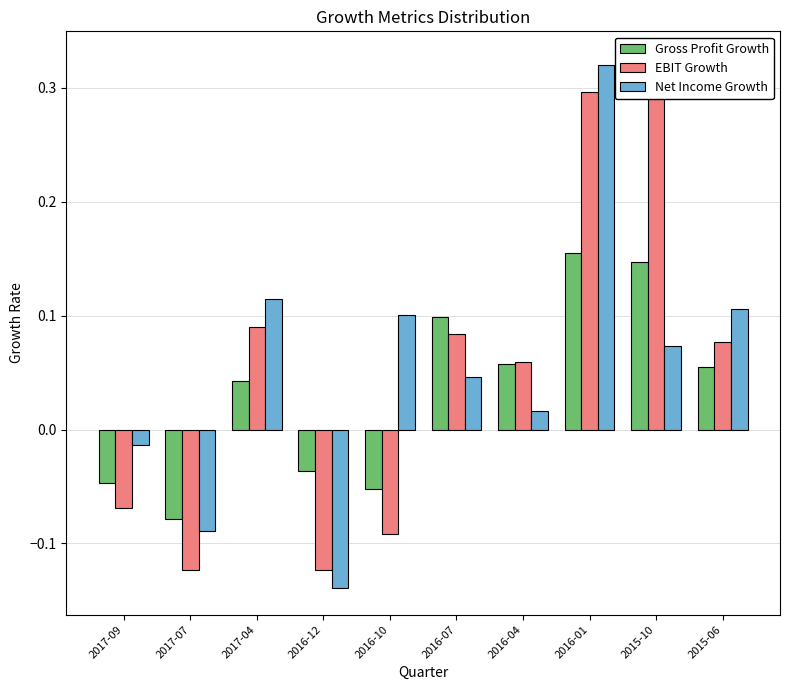

What is the approximate value of EBIT Growth at 2016-07?

0.1